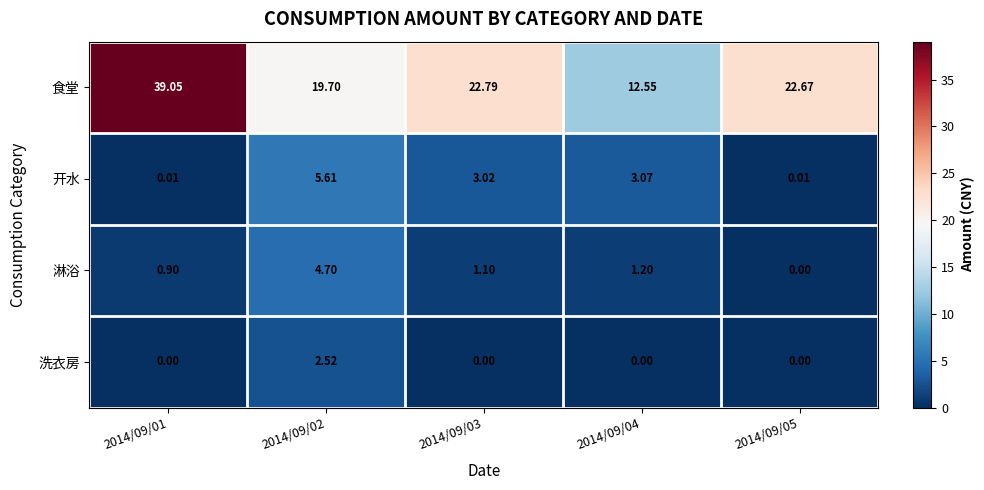

Rank the series at 2014/09/01 from lowest to highest value.

洗衣房, 开水, 淋浴, 食堂